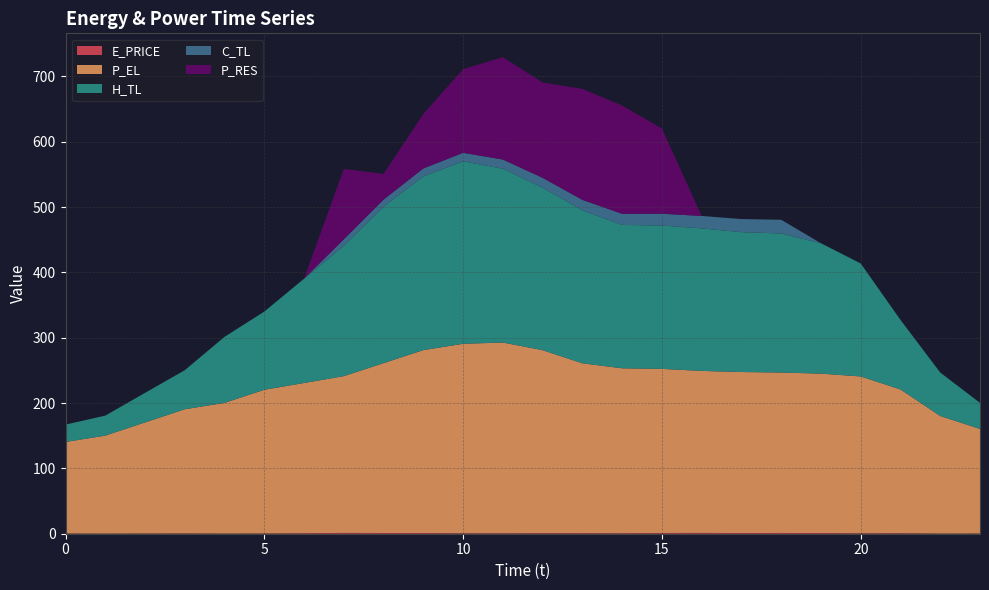

Reading right to left, transcribe all the data shown in this chart.

E_PRICE: 23=0.4	22=0.2	21=0.9	20=0.7	19=1.0	18=1.2	17=1.0	16=1.2	15=1.1	14=0.7	13=0.9	12=0.9	11=0.7	10=0.7	9=1.1	8=1.1	7=1.2	6=0.7	5=0.4	4=0.3	3=0.5	2=0.4	1=0.2	0=0.4
P_EL: 23=160.0	22=180.0	21=220.0	20=240.0	19=244.0	18=245.6	17=246.5	16=248.0	15=251.2	14=252.4	13=260.0	12=280.0	11=292.0	10=290.0	9=280.0	8=260.0	7=240.0	6=230.0	5=219.9	4=200.0	3=190.0	2=170.0	1=149.9	0=140.0
H_TL: 23=39.9	22=66.5	21=106.4	20=172.9	19=199.6	18=212.8	17=214.1	16=218.2	15=219.5	14=219.5	13=234.1	12=248.8	11=266.1	10=279.3	9=266.0	8=239.4	7=199.5	6=159.7	5=119.7	4=101.1	3=59.8	2=45.3	1=30.6	0=26.6
C_TL: 23=0.0	22=0.0	21=0.0	20=0.0	19=0.0	18=21.0	17=20.0	16=19.0	15=18.0	14=17.0	13=16.0	12=15.0	11=14.0	10=13.0	9=12.0	8=11.0	7=10.0	6=0.0	5=0.0	4=0.0	3=0.0	2=0.0	1=0.0	0=0.0
P_RES: 23=0.0	22=0.0	21=0.0	20=0.0	19=0.0	18=0.0	17=0.0	16=0.0	15=130.4	14=165.7	13=169.8	12=145.8	11=156.7	10=128.0	9=83.3	8=39.3	7=107.5	6=0.0	5=0.0	4=0.0	3=0.0	2=0.0	1=0.0	0=0.0